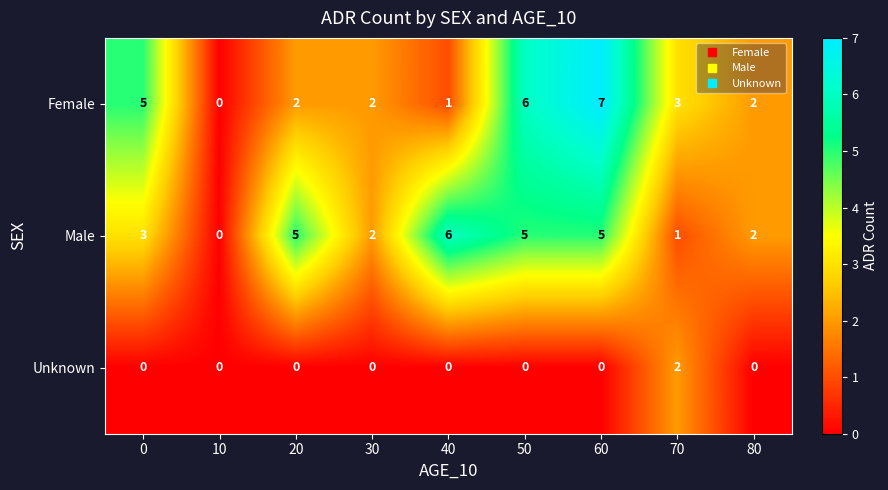

Rank the series at 0 from lowest to highest value.

Unknown, Male, Female